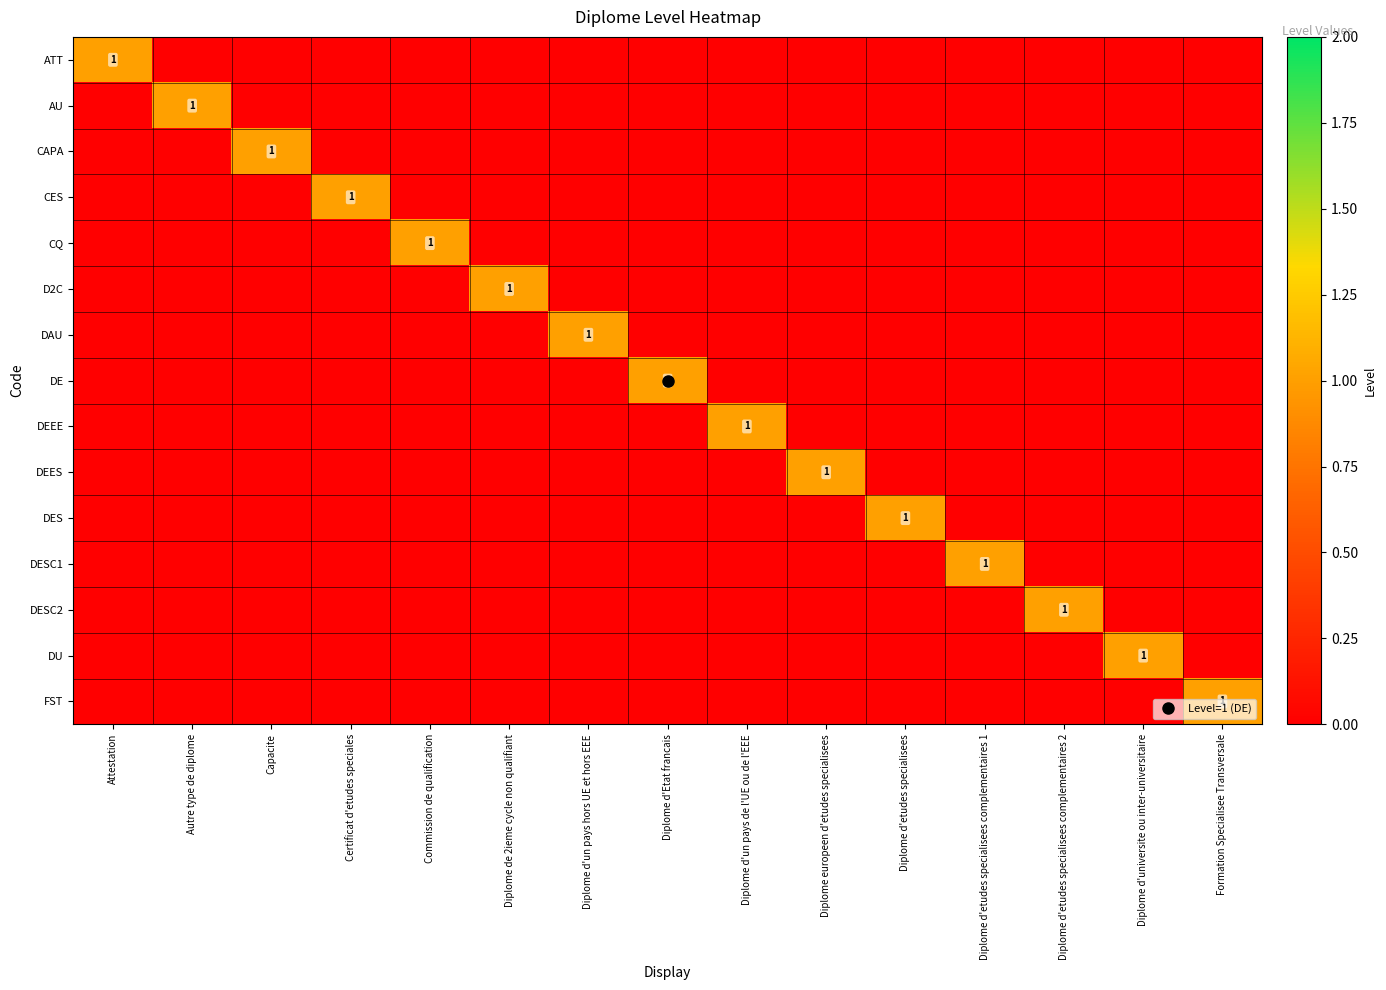

Rank the categories by DAU value from highest to lowest.

Diplome d'un pays hors UE et hors EEE, Attestation, Autre type de diplome, Capacite, Certificat d'etudes speciales, Commission de qualification, Diplome de 2ieme cycle non qualifiant, Diplome d'Etat francais, Diplome d'un pays de l'UE ou de l'EEE, Diplome europeen d'etudes specialisees, Diplome d'etudes specialisees, Diplome d'etudes specialisees complementaires 1, Diplome d'etudes specialisees complementaires 2, Diplome d'universite ou inter-universitaire, Formation Specialisee Transversale